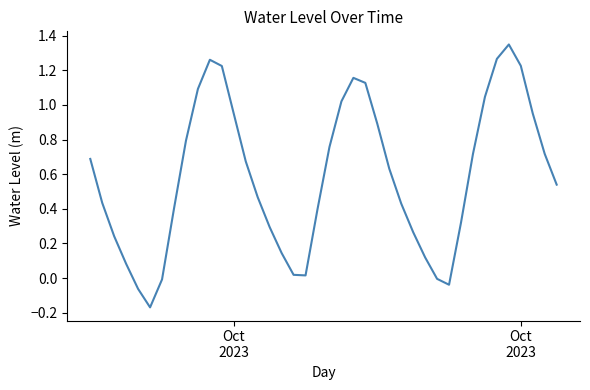

How many lines are shown in the chart?

1